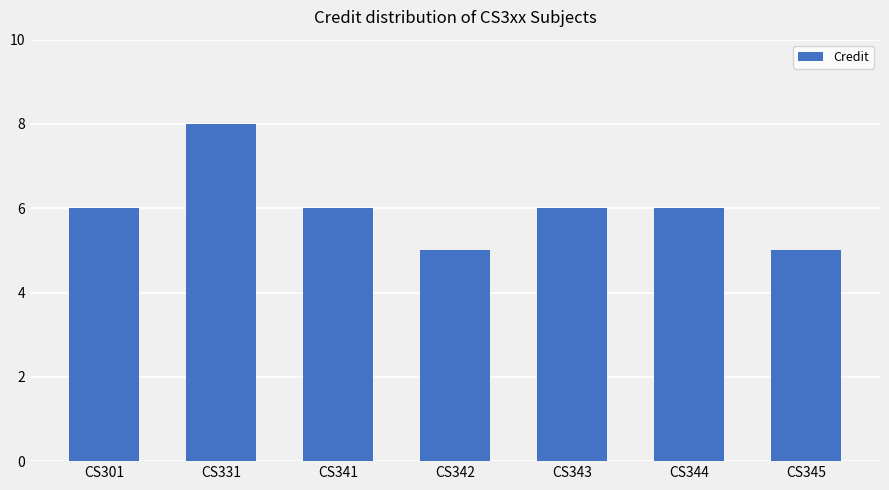

Count the values in the range 5 to 6.

6